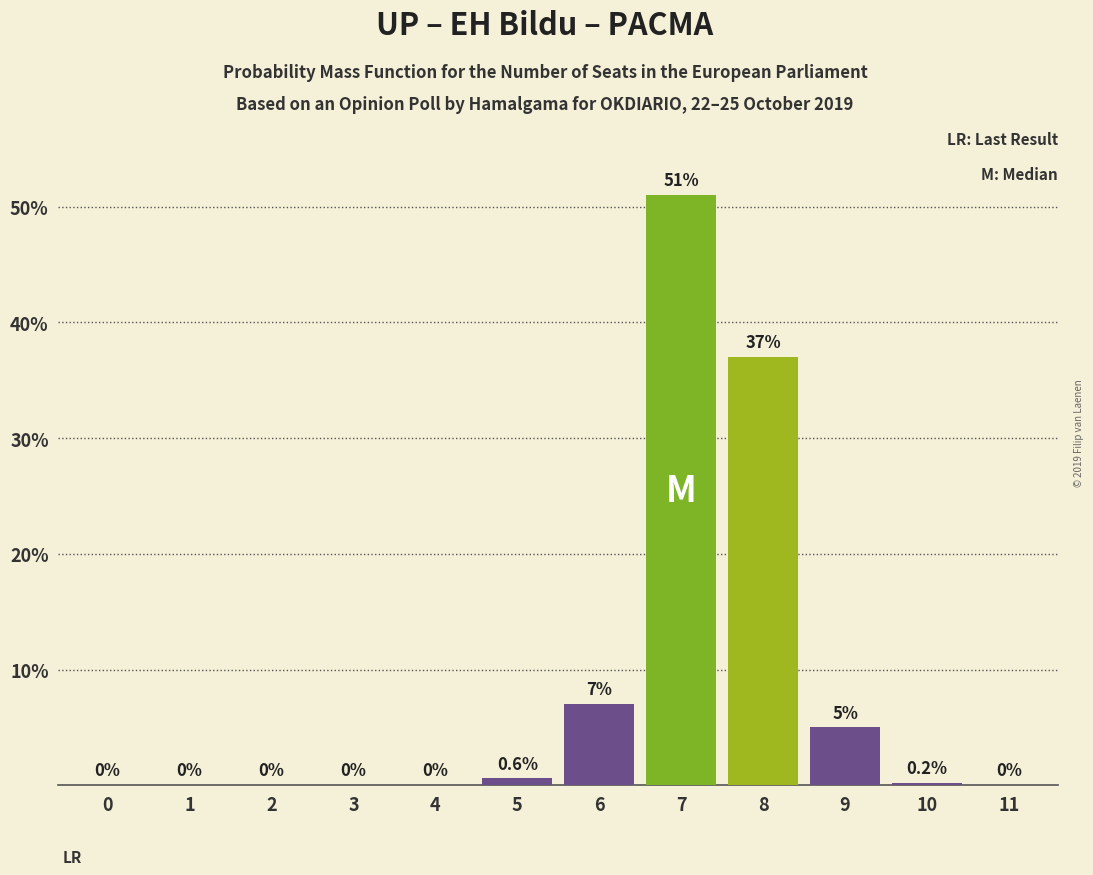

Are the bars horizontal?

No